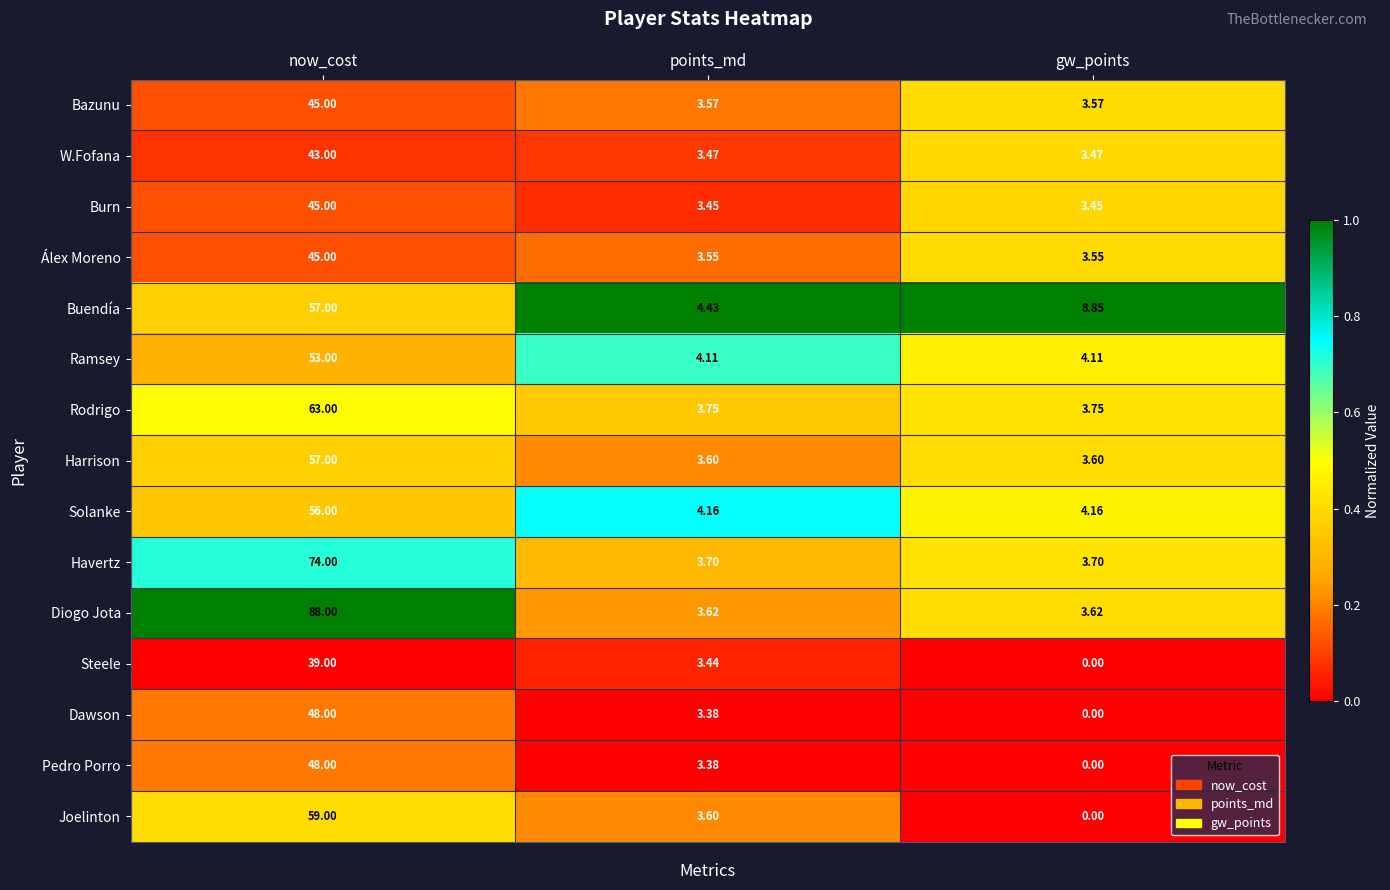

At which category is the sum across all series the highest?

now_cost